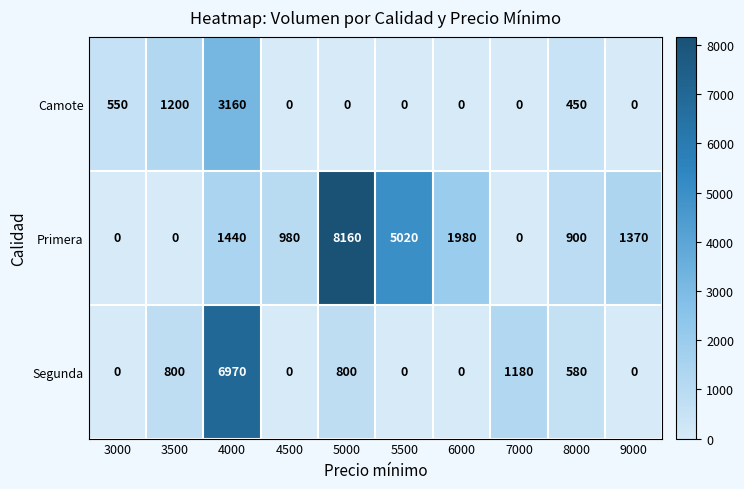

Which series has the largest range (max minus min)?

Primera